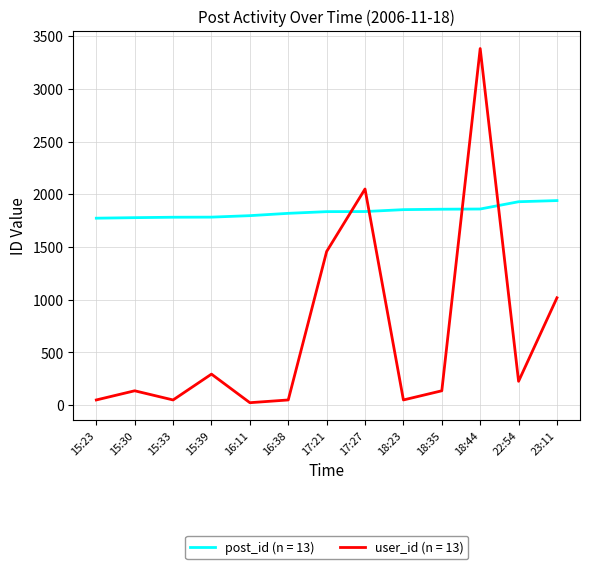

At which category does the chart reach its peak across all series?

18:44